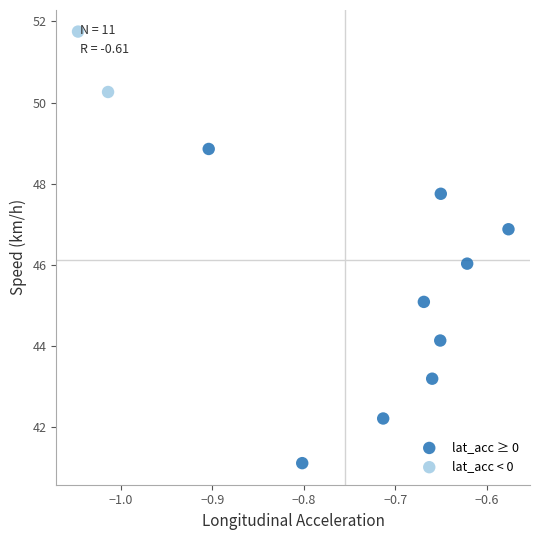

What are all the series names shown in the legend?

lat_acc ≥ 0, lat_acc < 0